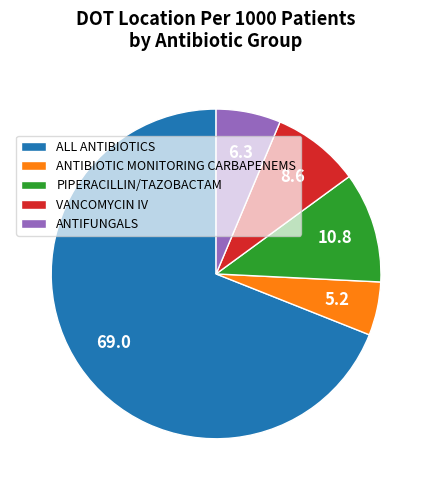

How many slices are in this pie chart?

5